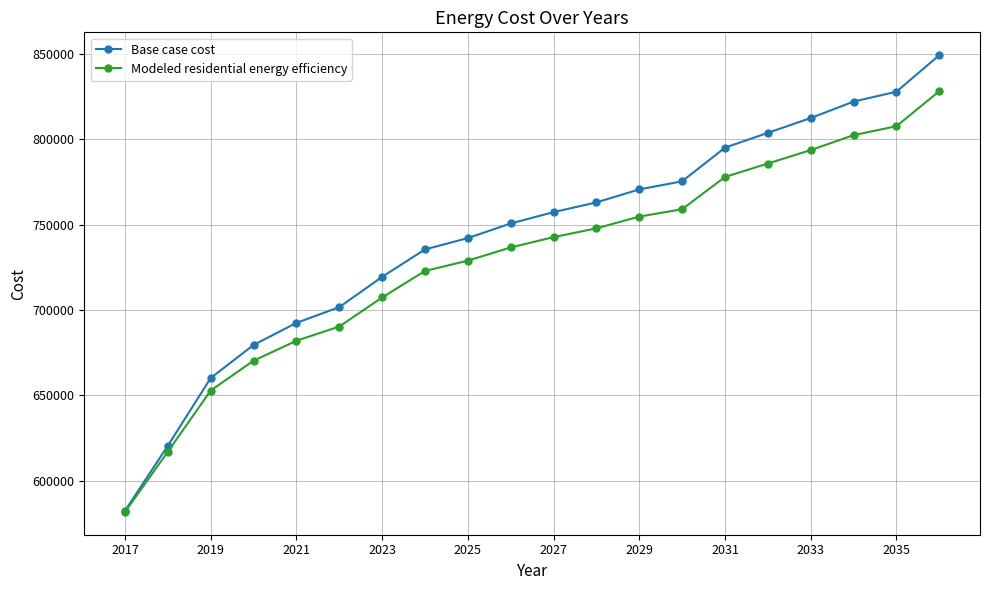

How many series are shown in this chart?

2